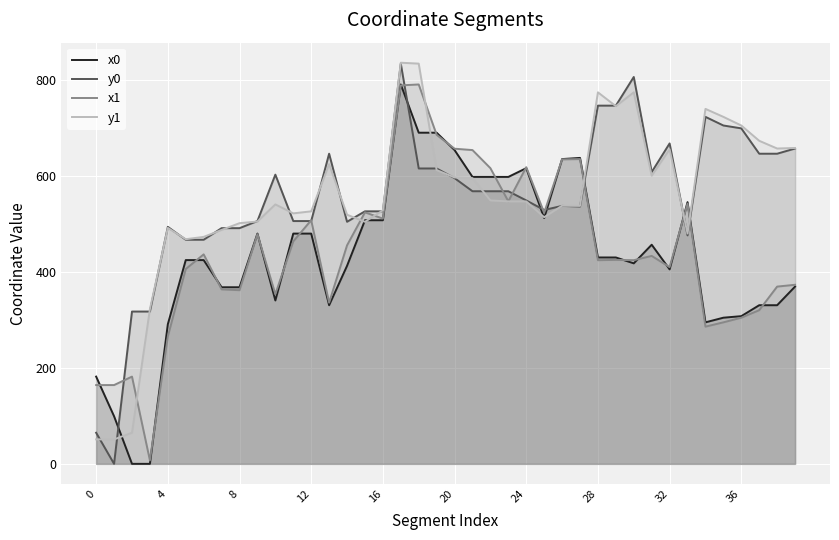

At how many categories does at least one series exceed 0?

40